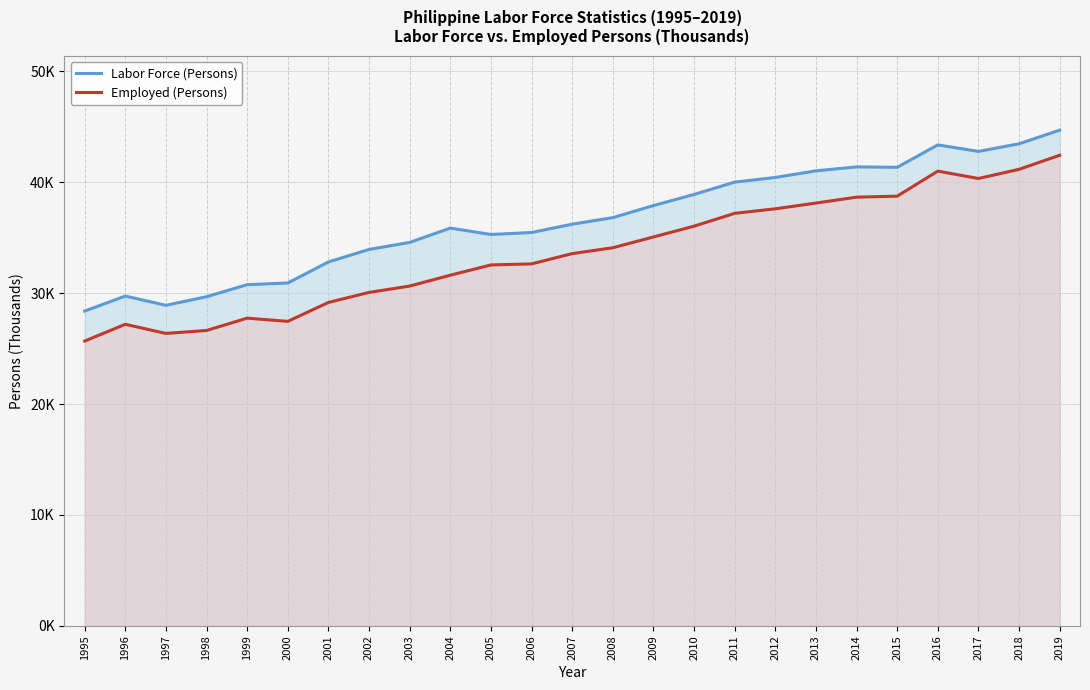

At how many categories does at least one series exceed 34?

17